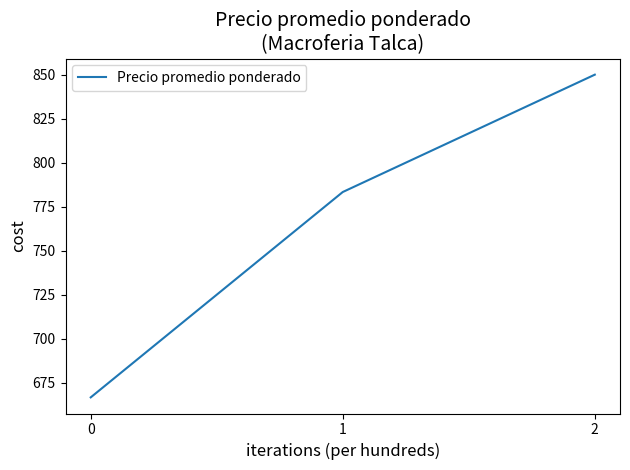

Approximately how many times larger is the value at 1 compared to 0?

1.2